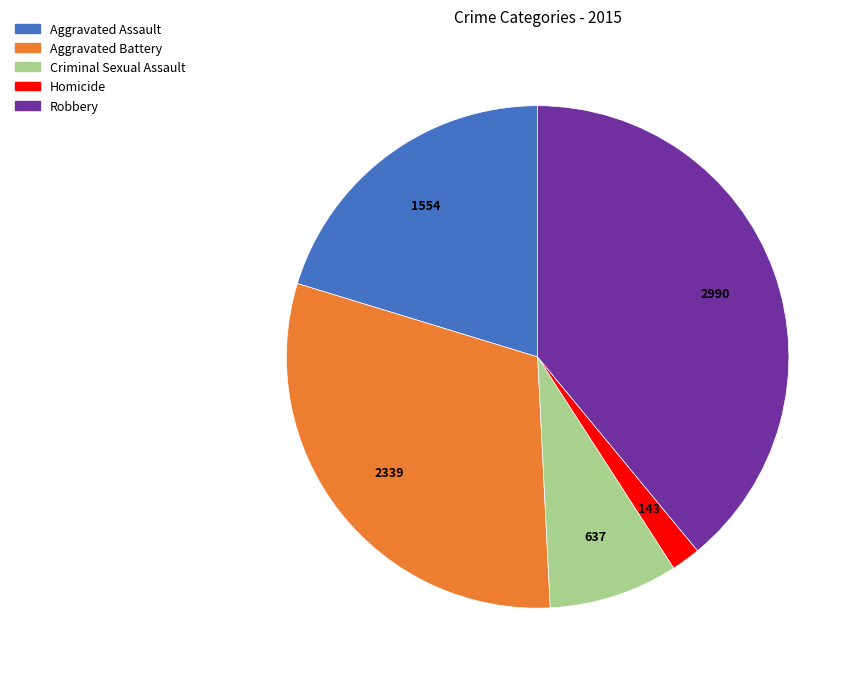

How many segments does this pie chart have?

5